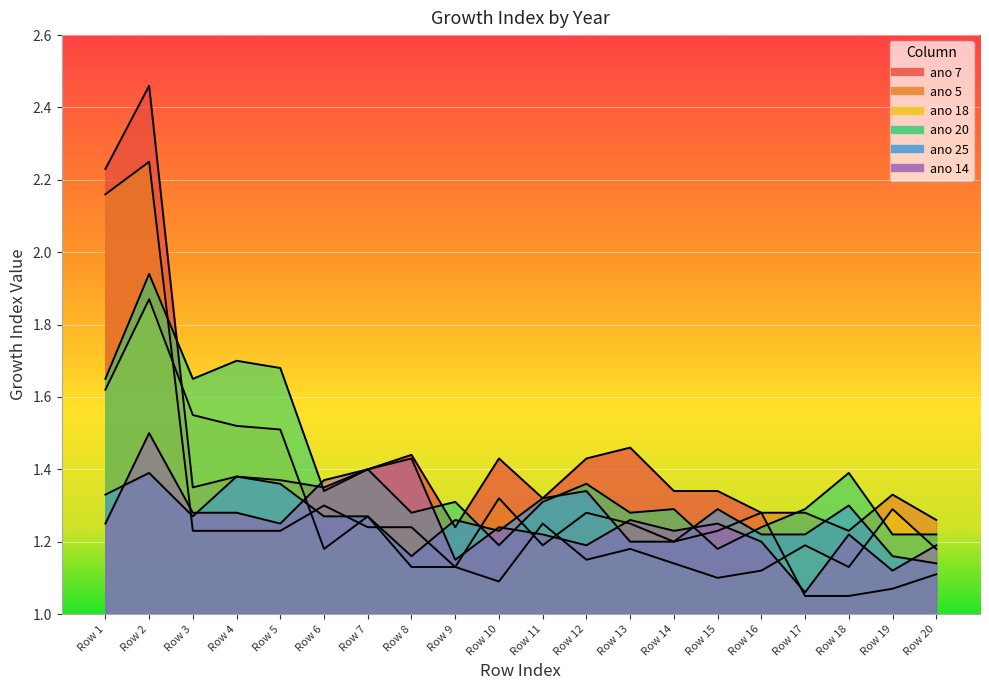

How many interior local valleys does the ano 7 series have?

4